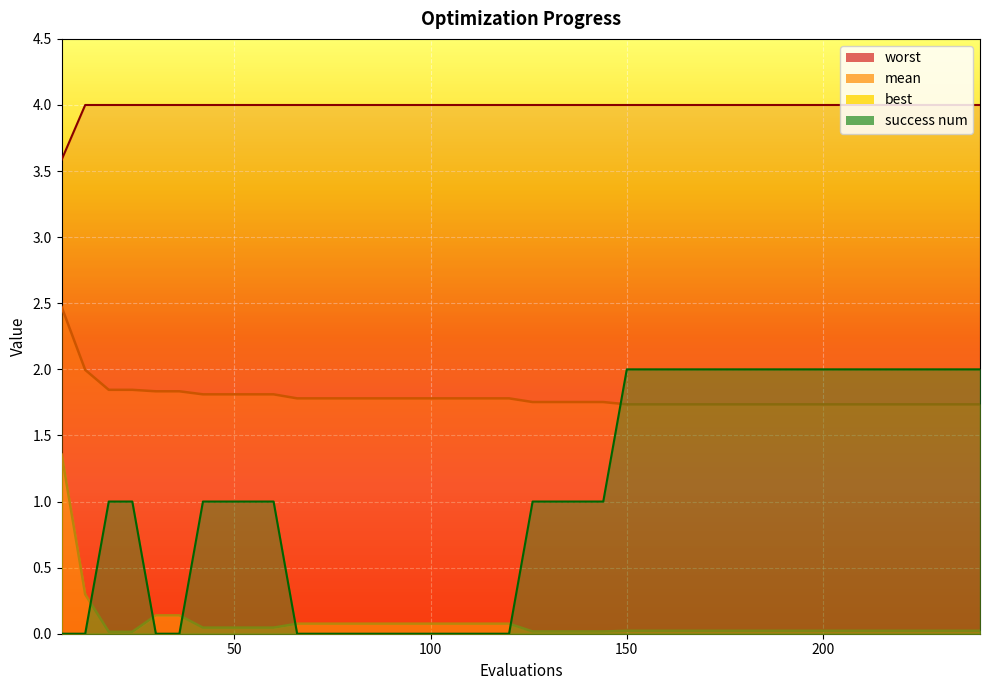

What is the average value of the worst series?

4.0